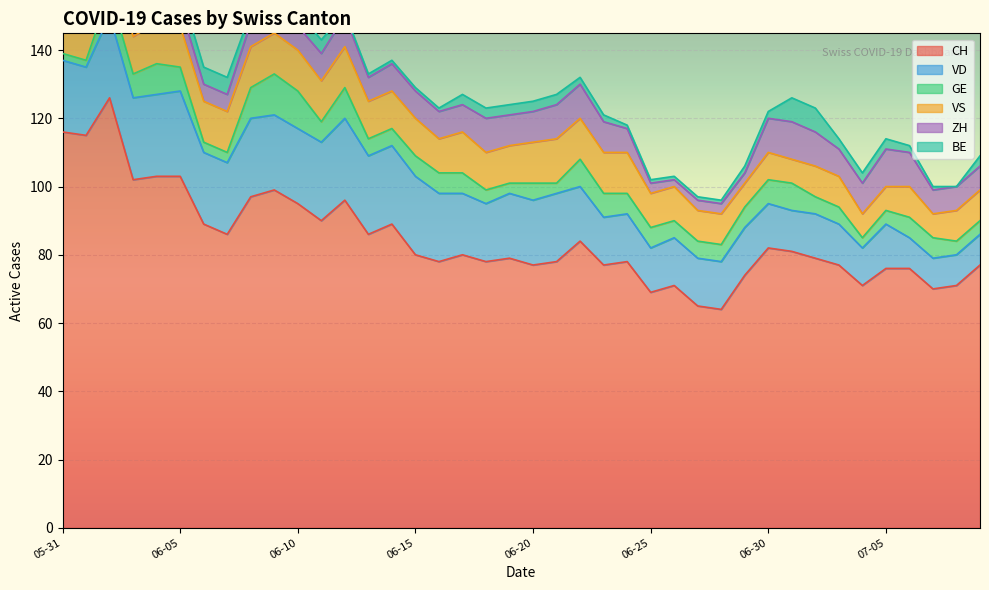

How many values in the VS series exceed 11?

17